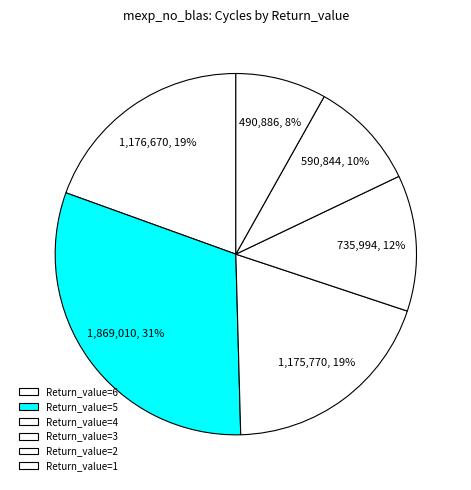

How many slices are in this pie chart?

6